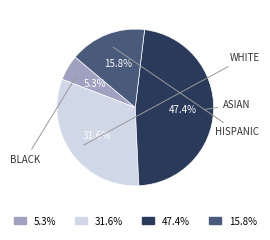

Which category has the smallest portion of the pie?

5.3%